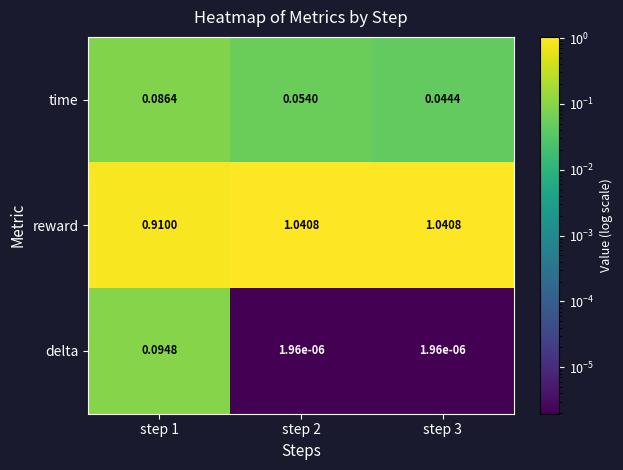

Between step 1 and step 3, which series saw the biggest shift?

reward